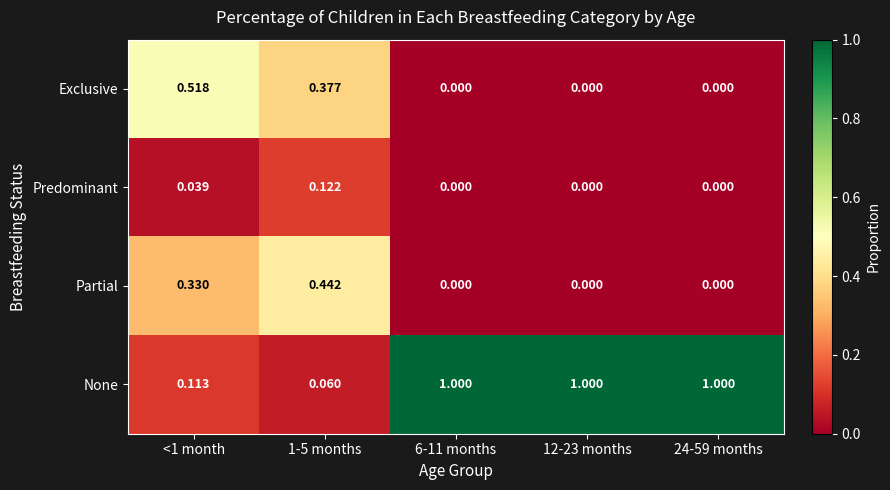

Which series changed the most between <1 month and 6-11 months?

None